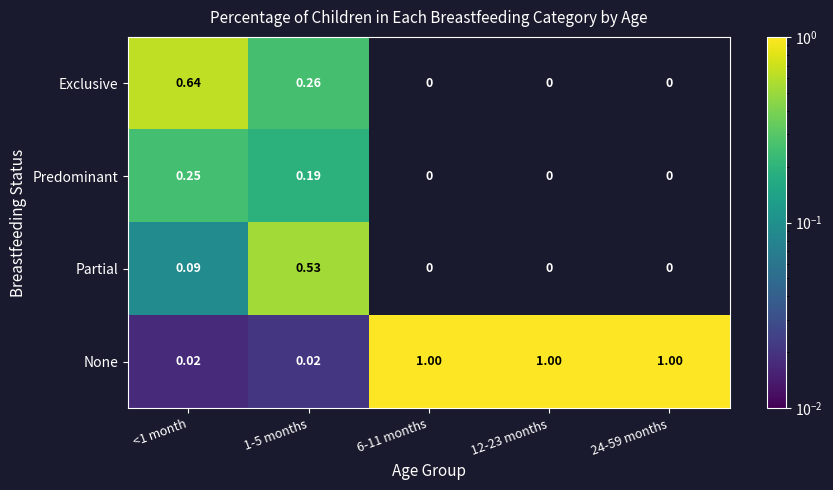

At <1 month, list the series in order from smallest to largest.

None, Partial, Predominant, Exclusive